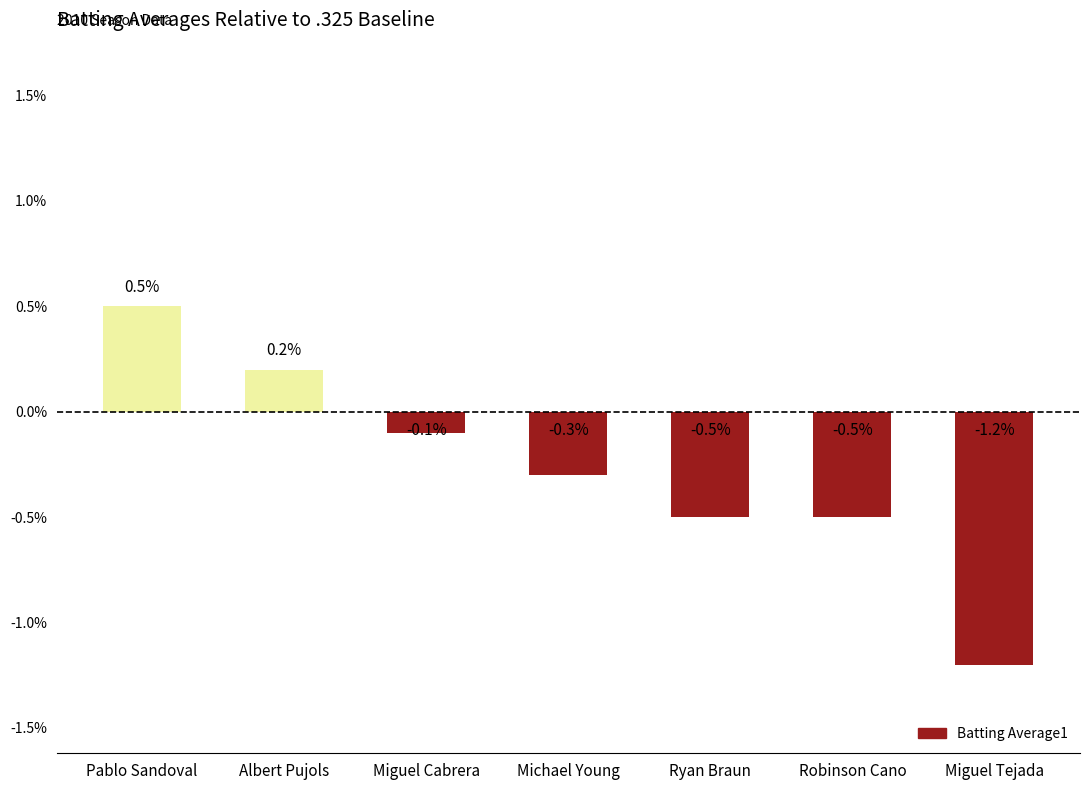

Where does the data first go above 0?

Pablo Sandoval